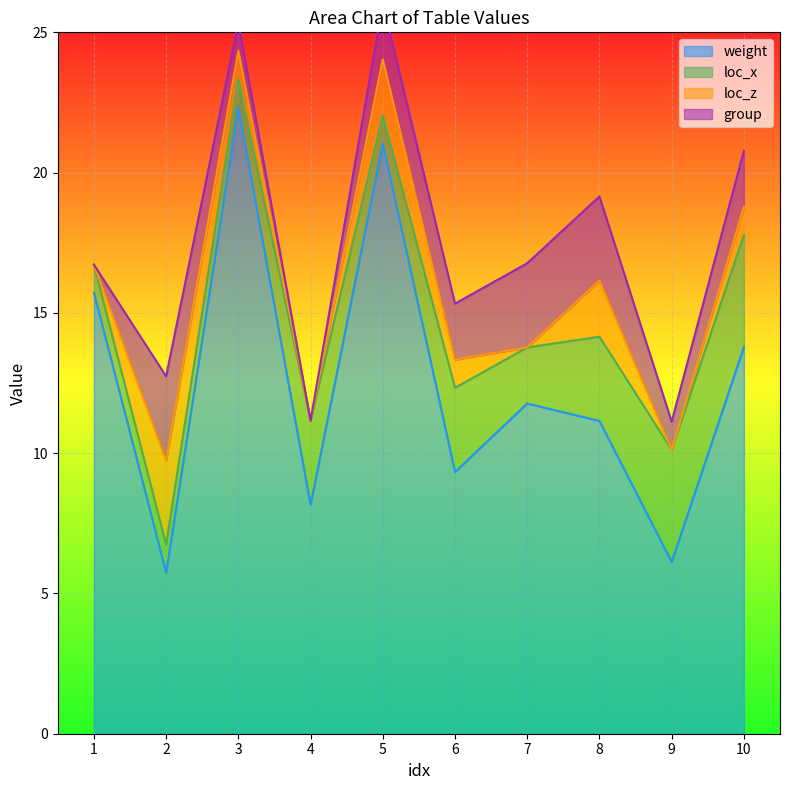

What is the difference between the group values at 5 and 4?

2.0